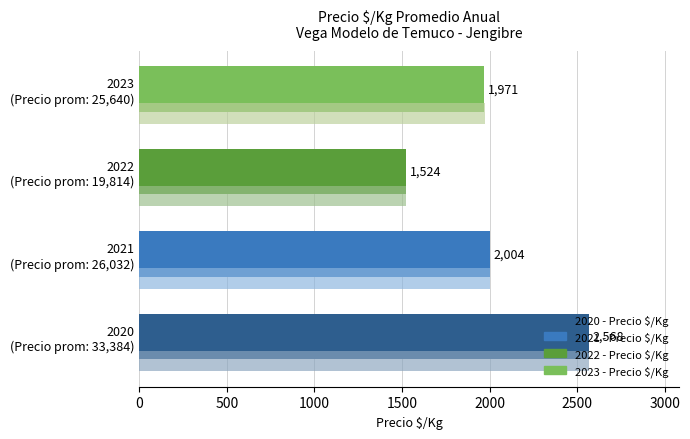

What is the greatest value displayed?

2568.0